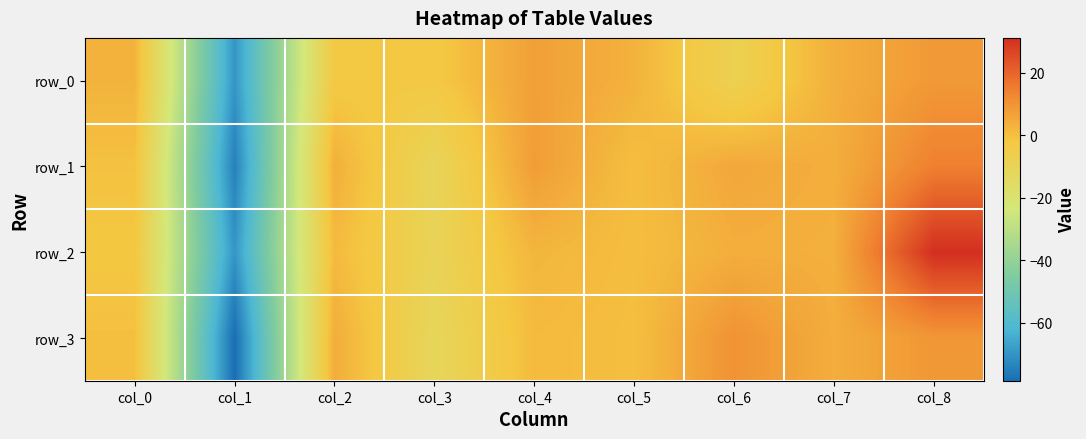

What is the total value across all series at col_5?

3.6